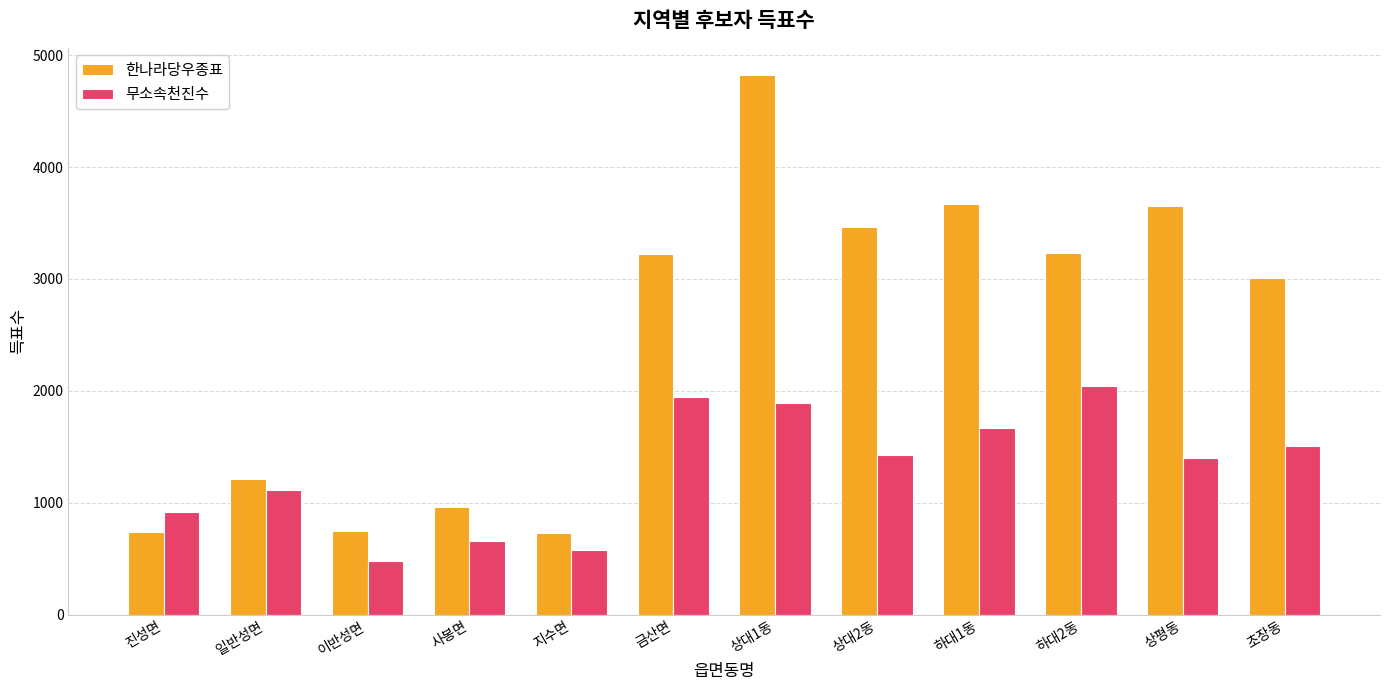

List the series in order of their overall mean, highest first.

한나라당우종표, 무소속천진수